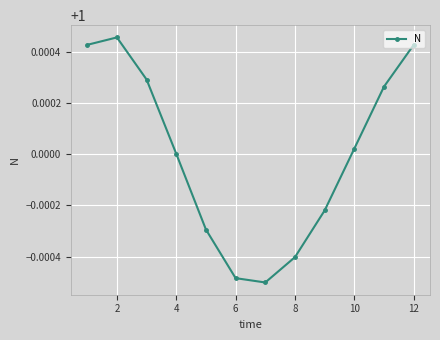

How many interior local valleys (lower than both neighbors) does the data have?

1